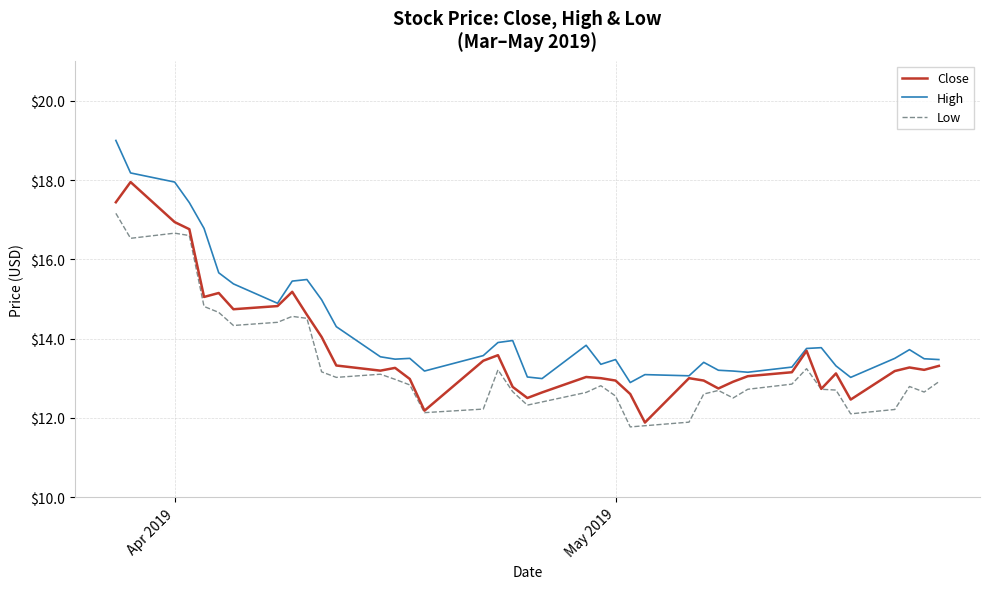

Count the number of categories in the chart.

40